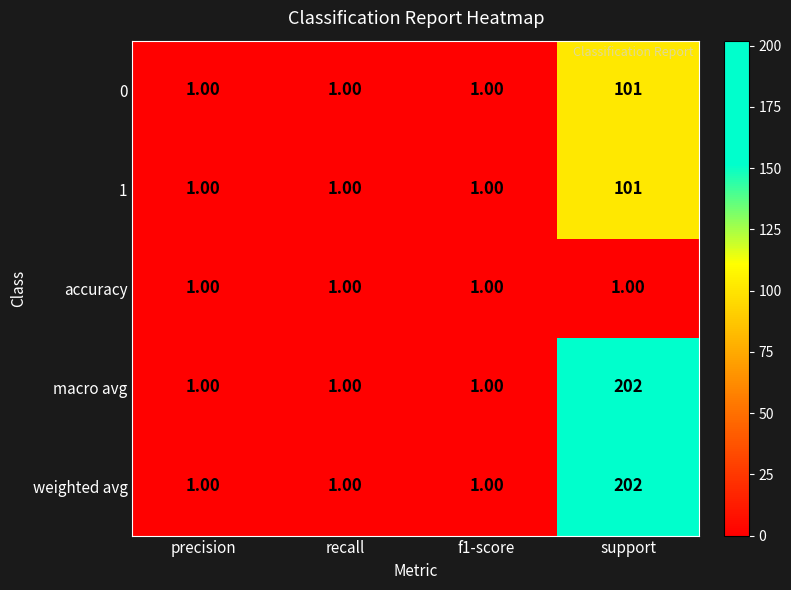

At which category is the sum across all series the highest?

support